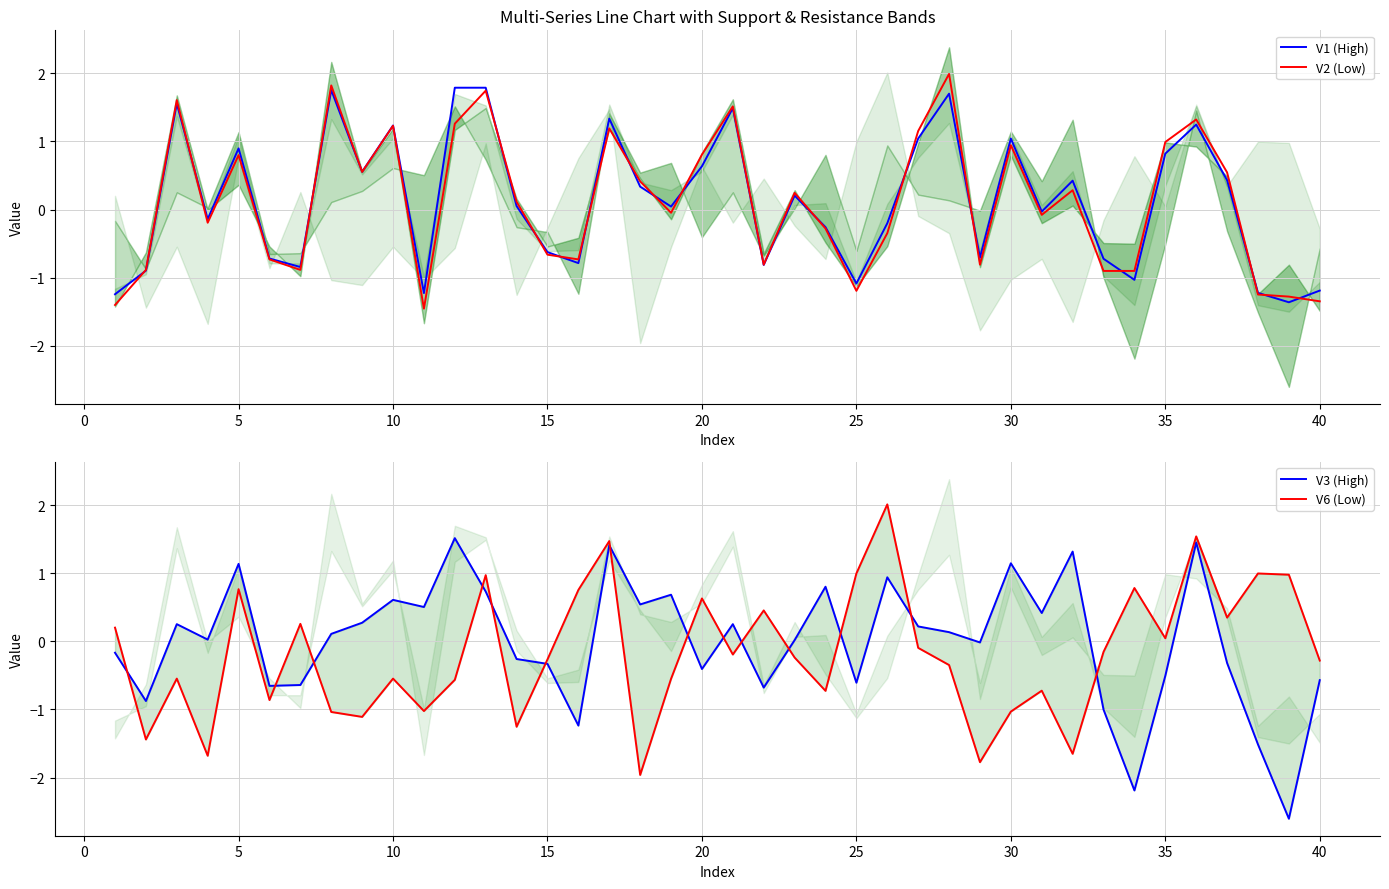

Which has a higher value, 0 or 29?

29